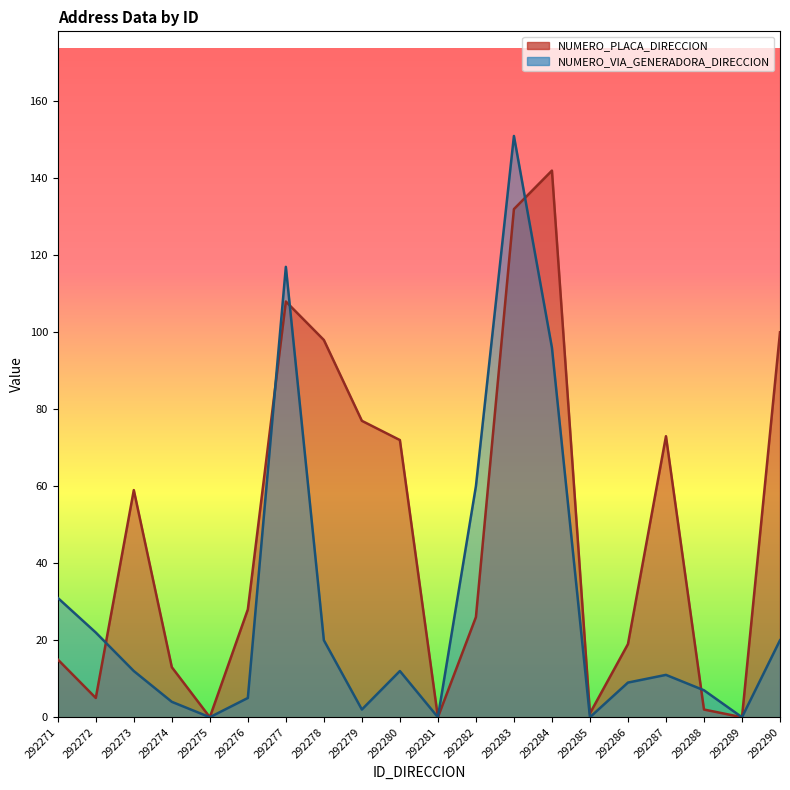

Reading left to right, extract all data points from this chart.

NUMERO_PLACA_DIRECCION: 15	5	59	13	0	28	108	98	77	72	0	26	132	142	1	19	73	2	0	100
NUMERO_VIA_GENERADORA_DIRECCION: 31	22	12	4	0	5	117	20	2	12	0	60	151	96	0	9	11	7	0	20